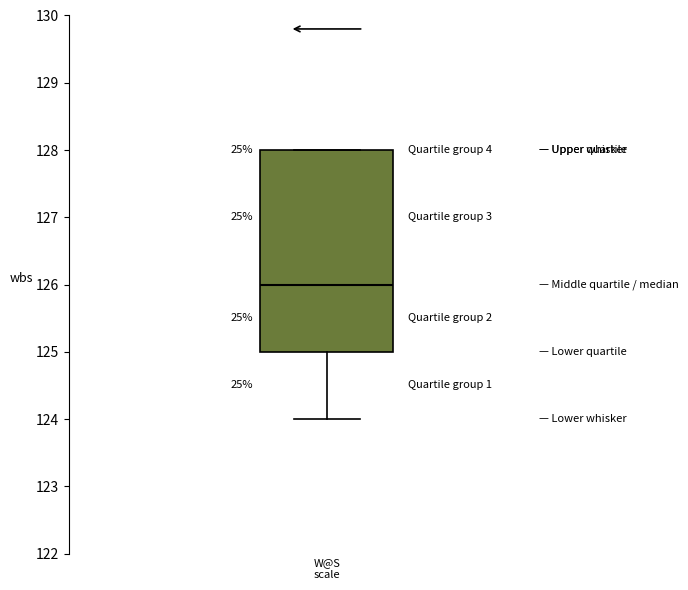

Where is the lower edge of the box for W@S scale on the y-axis? The values are not printed on the chart, so give them approximately, as read against the axis.

125